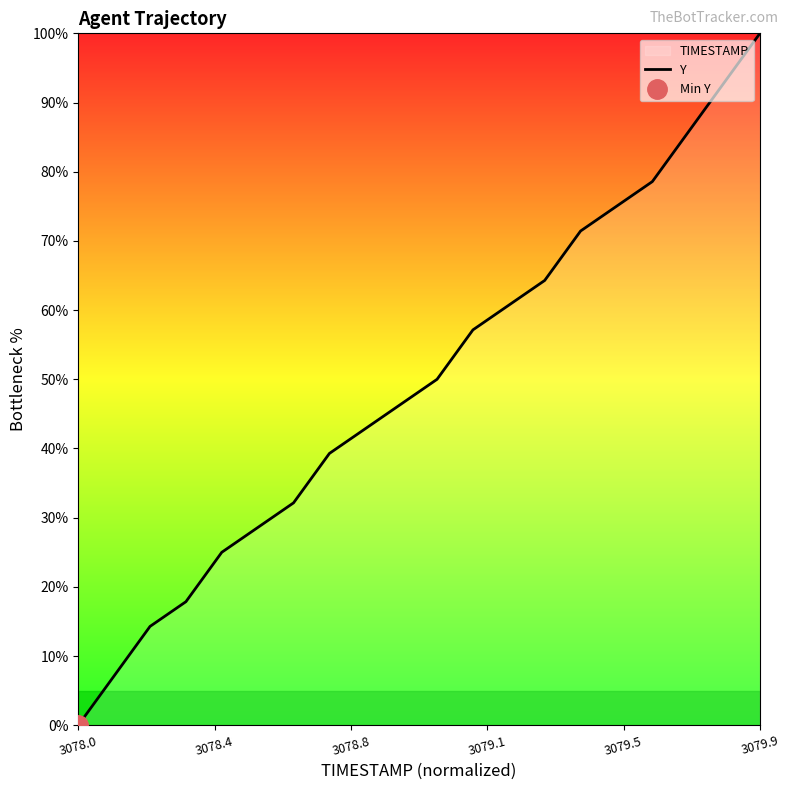

What is the value of the 13th point from the left?

60.7